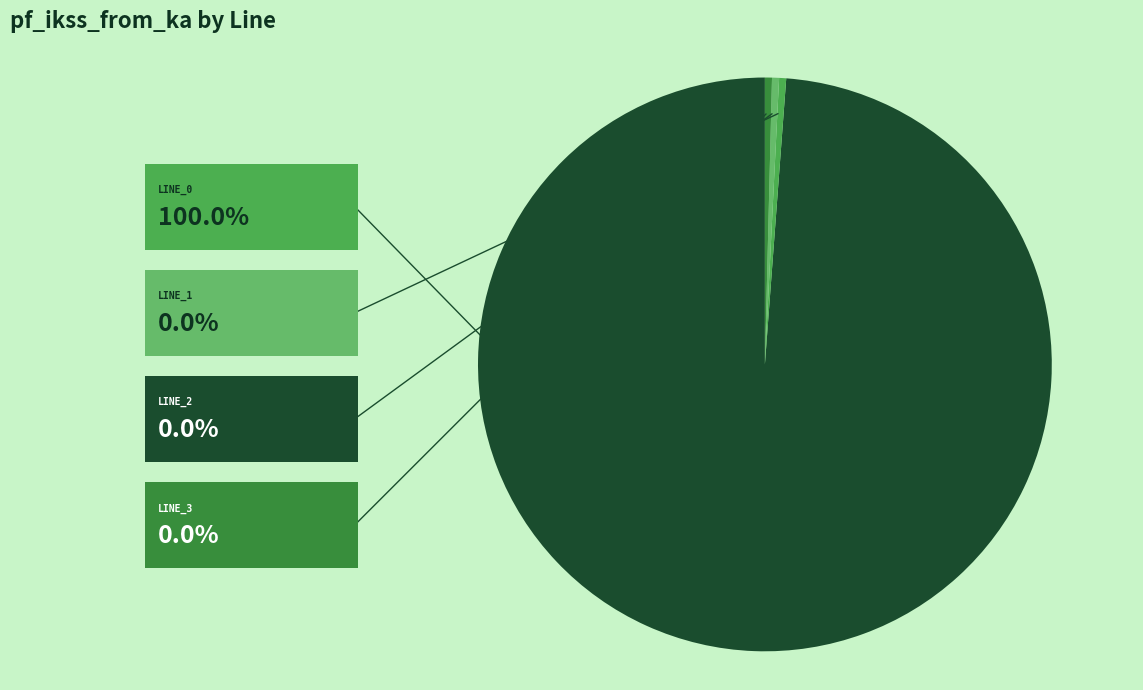

Count the number of slices in the pie.

4